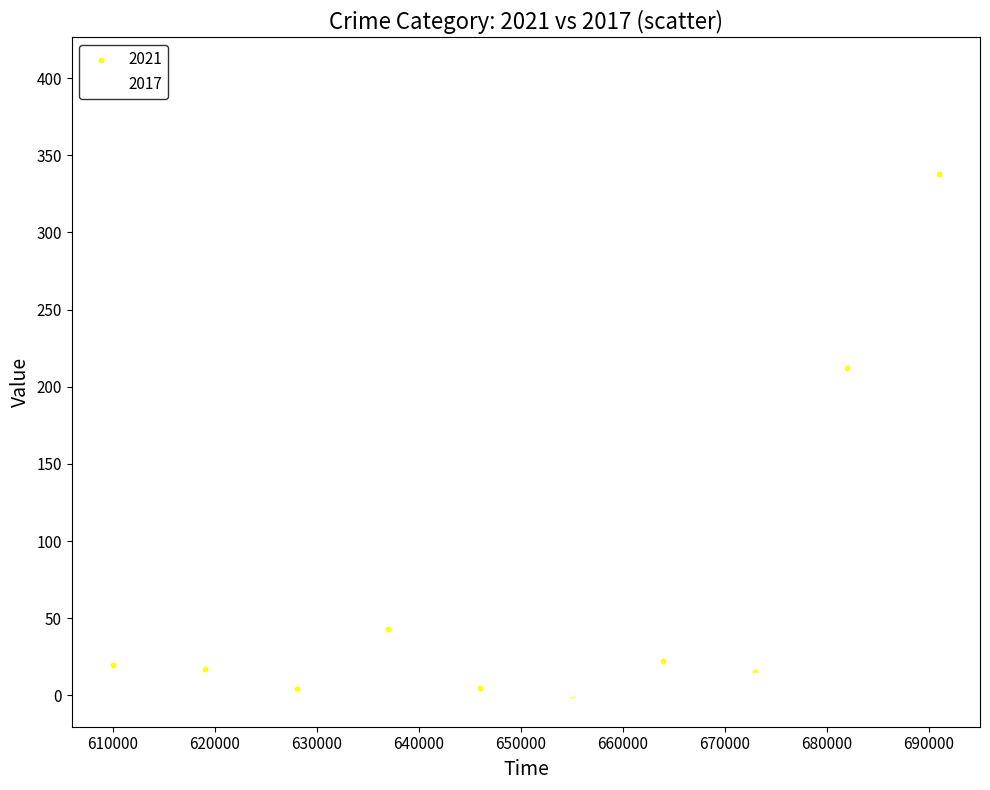

In the 2021 series, what Y value is closest to 169?

212